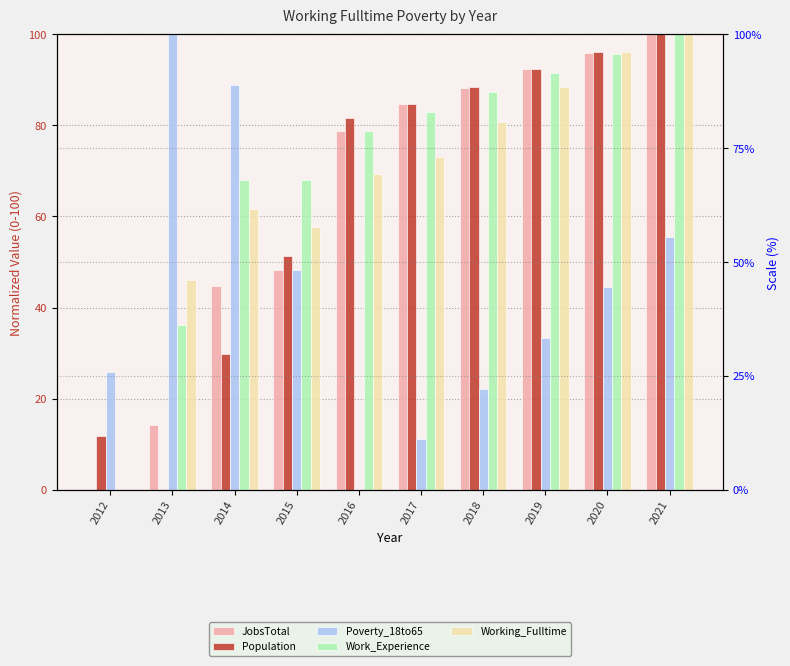

Where does the Population series first go above 84?

2017